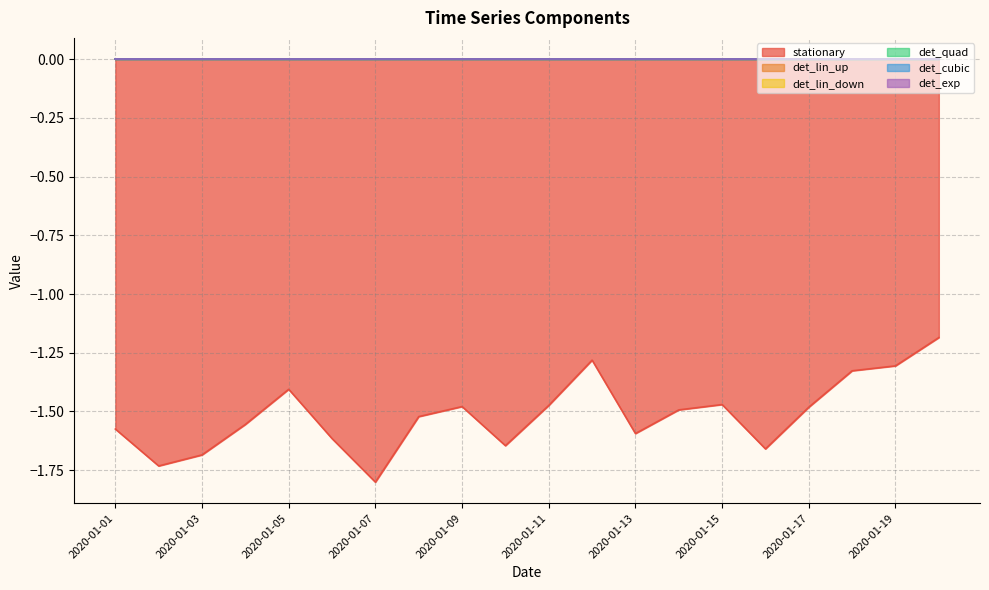

At which label is det_cubic closest to 0?

2020-01-01